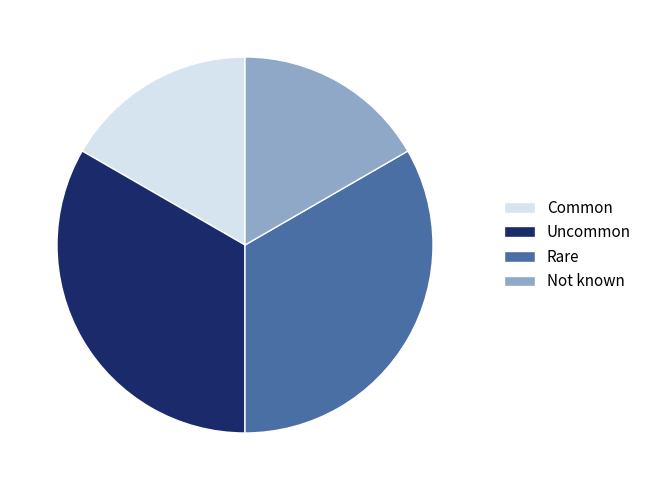

How many slices are in this pie chart?

4